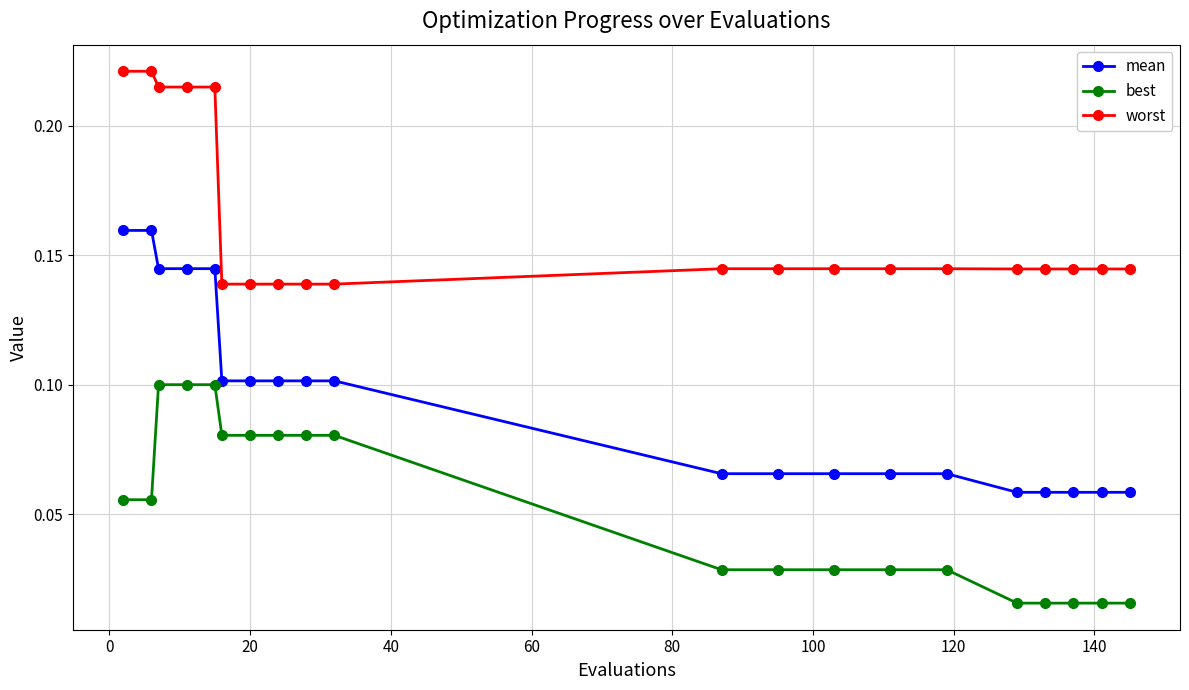

Which series has the largest total across all categories?

worst